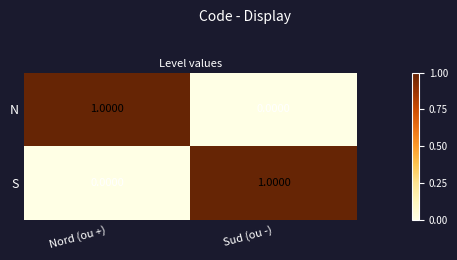

Rank the categories by S value from highest to lowest.

Sud (ou -), Nord (ou +)